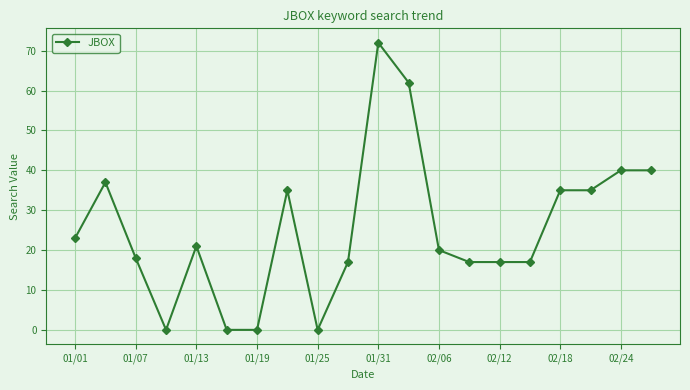

What is the difference between the maximum and minimum values?

72